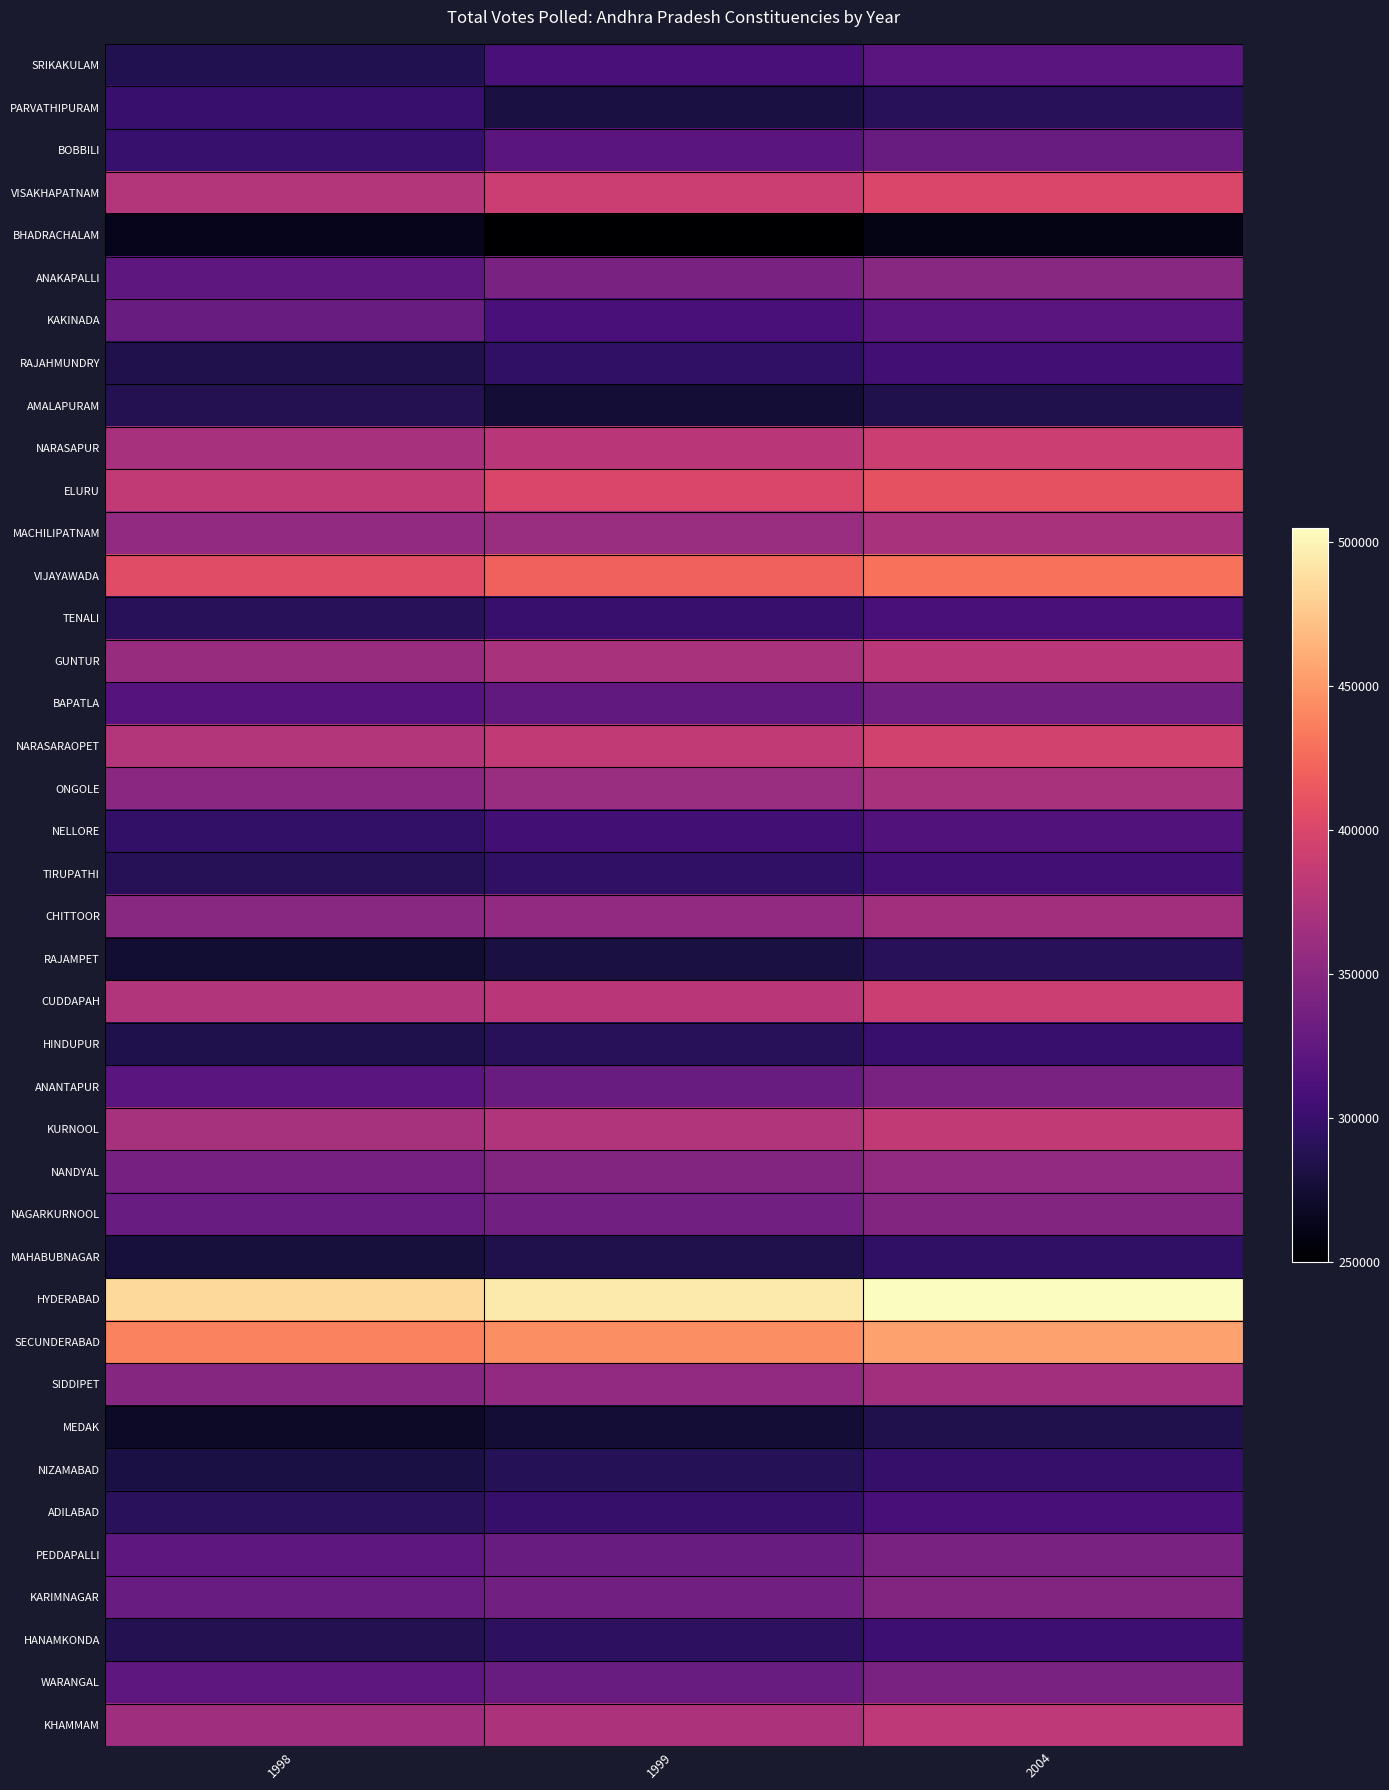

Reading right to left, what are all the values shown in this chart?

SRIKAKULAM: 2004=320000	1999=310000	1998=286582
PARVATHIPURAM: 2004=290000	1999=280000	1998=299904
BOBBILI: 2004=330000	1999=320000	1998=298961
VISAKHAPATNAM: 2004=400000	1999=390000	1998=375782
BHADRACHALAM: 2004=260000	1999=250000	1998=263141
ANAKAPALLI: 2004=350000	1999=340000	1998=321840
KAKINADA: 2004=320000	1999=310000	1998=330381
RAJAHMUNDRY: 2004=305000	1999=295000	1998=285741
AMALAPURAM: 2004=285000	1999=275000	1998=286953
NARASAPUR: 2004=390000	1999=380000	1998=368630
ELURU: 2004=410000	1999=400000	1998=385412
MACHILIPATNAM: 2004=370000	1999=360000	1998=355030
VIJAYAWADA: 2004=430000	1999=420000	1998=405062
TENALI: 2004=310000	1999=300000	1998=290014
GUNTUR: 2004=380000	1999=370000	1998=359456
BAPATLA: 2004=335000	1999=325000	1998=316788
NARASARAOPET: 2004=395000	1999=385000	1998=375815
ONGOLE: 2004=370000	1999=360000	1998=351390
NELLORE: 2004=315000	1999=305000	1998=296731
TIRUPATHI: 2004=305000	1999=295000	1998=288904
CHITTOOR: 2004=365000	1999=355000	1998=349831
RAJAMPET: 2004=290000	1999=280000	1998=274889
CUDDAPAH: 2004=390000	1999=380000	1998=374762
HINDUPUR: 2004=300000	1999=290000	1998=284096
ANANTAPUR: 2004=340000	1999=330000	1998=320474
KURNOOL: 2004=385000	1999=375000	1998=368044
NANDYAL: 2004=355000	1999=345000	1998=338100
NAGARKURNOOL: 2004=345000	1999=335000	1998=329127
MAHABUBNAGAR: 2004=295000	1999=285000	1998=278302
HYDERABAD: 2004=505000	1999=495000	1998=485785
SECUNDERABAD: 2004=455000	1999=445000	1998=438586
SIDDIPET: 2004=365000	1999=355000	1998=348194
MEDAK: 2004=285000	1999=275000	1998=269122
NIZAMABAD: 2004=298000	1999=288000	1998=281851
ADILABAD: 2004=308000	1999=298000	1998=291168
PEDDAPALLI: 2004=340000	1999=330000	1998=322801
KARIMNAGAR: 2004=345000	1999=335000	1998=329030
HANAMKONDA: 2004=303000	1999=293000	1998=287277
WARANGAL: 2004=340000	1999=330000	1998=323093
KHAMMAM: 2004=382000	1999=372000	1998=363747